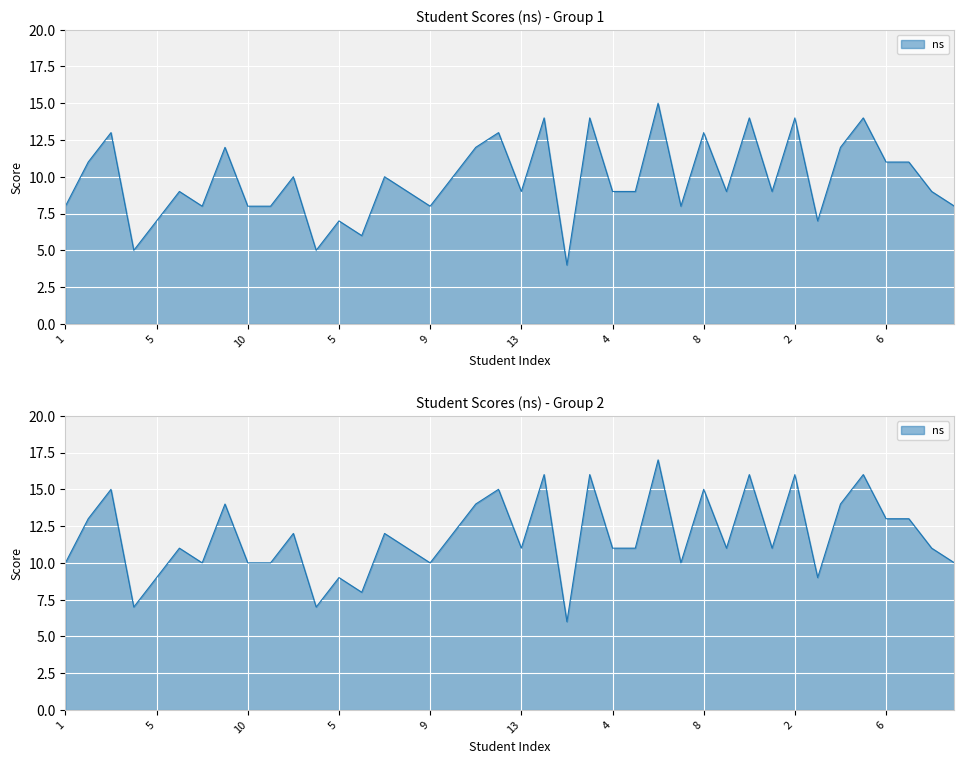

How many series are shown in this chart?

1